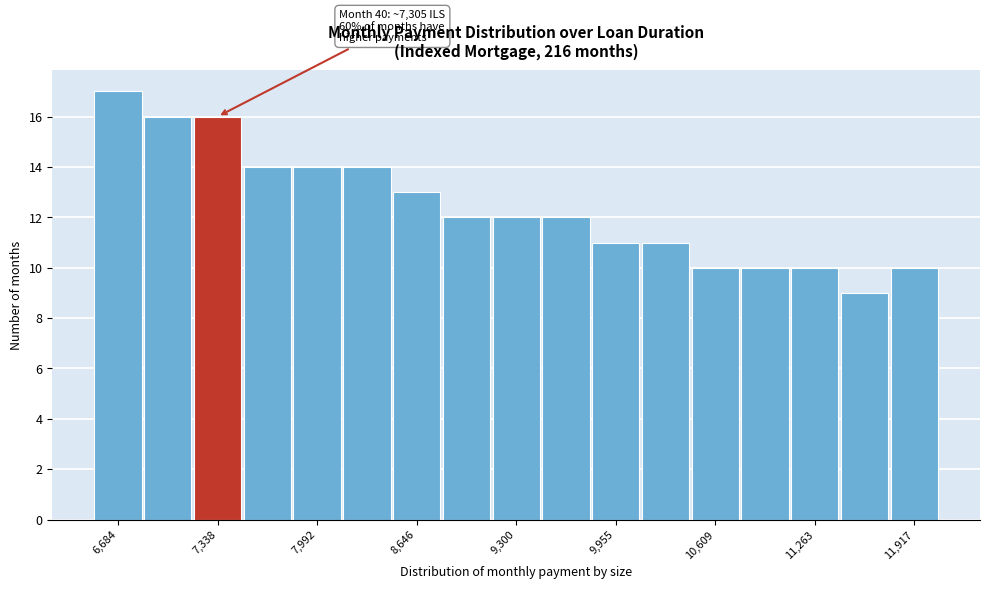

Around what value on the x-axis is the tallest bar? Give the approximate position of its centre, as read against the axis.

6700